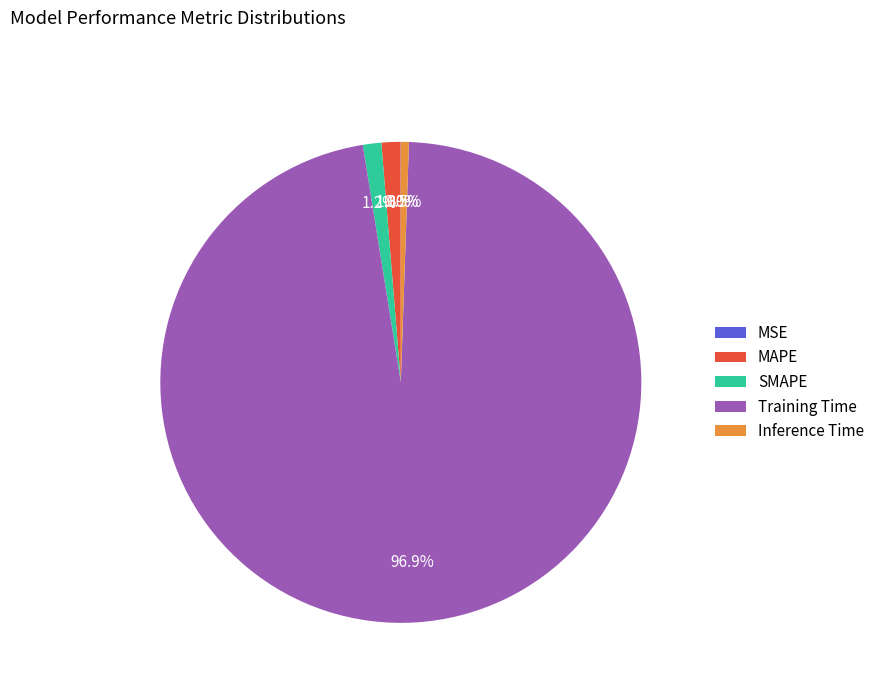

To the nearest percent, what is the difference between the MAPE and Inference Time slice percentages?

1%